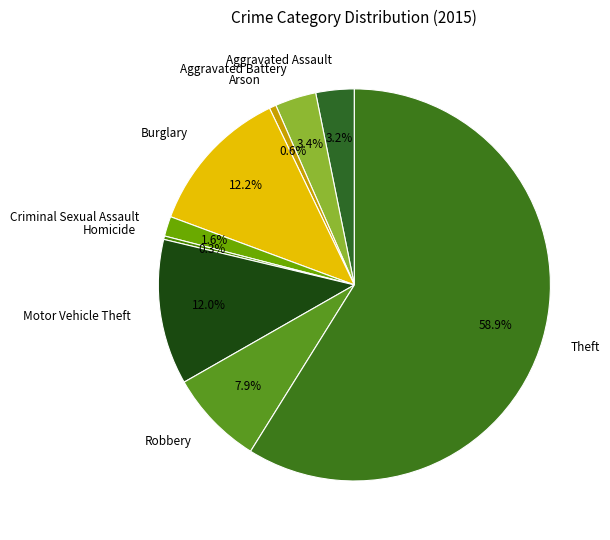

Does Homicide account for over 50% of the chart?

No